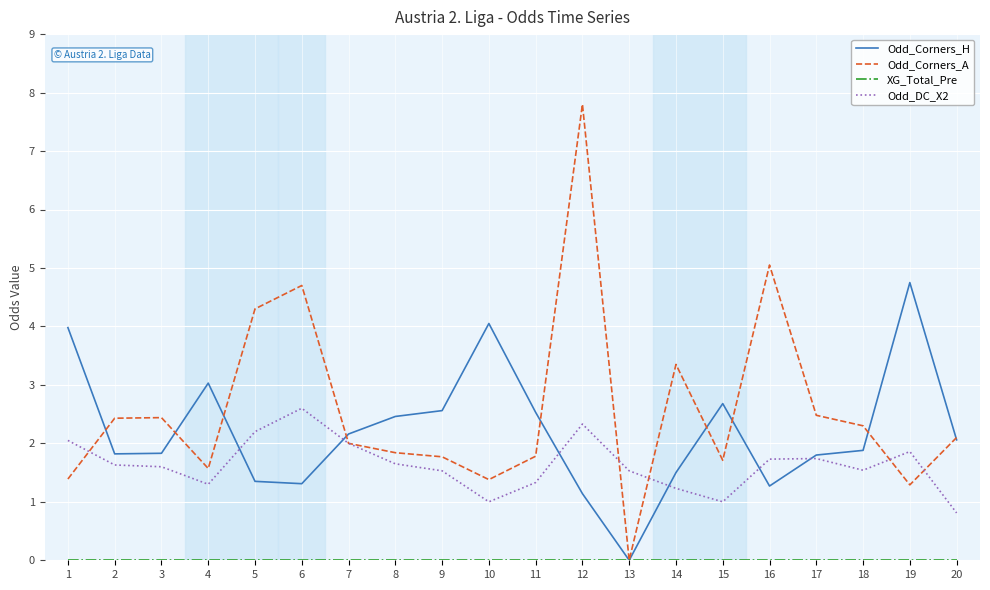

Between 2 and 6, which series saw the biggest shift?

Odd_Corners_A